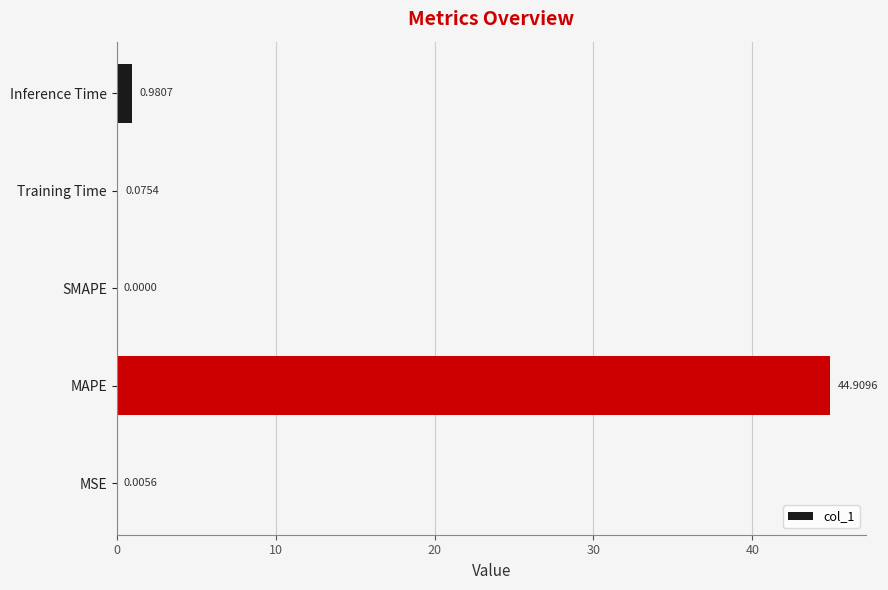

Where is the data nearest to the value 22?

Inference Time